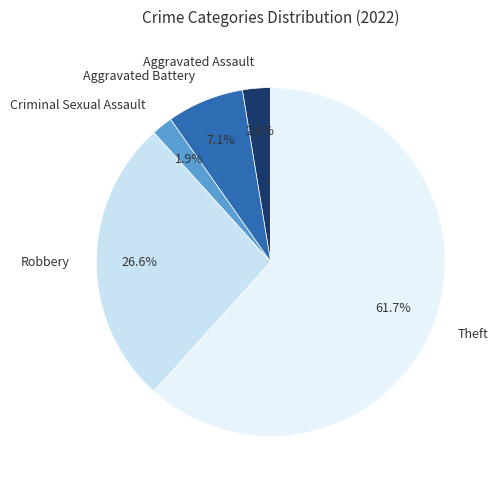

Which slice is the smallest?

Criminal Sexual Assault